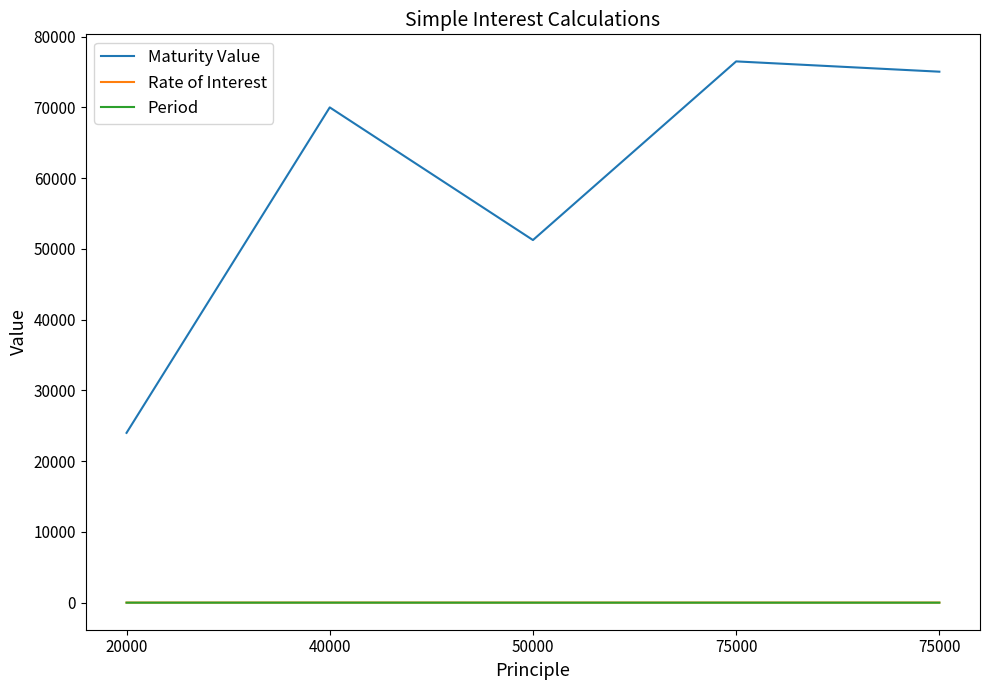

Between 20000 and 50000, which is larger?

50000